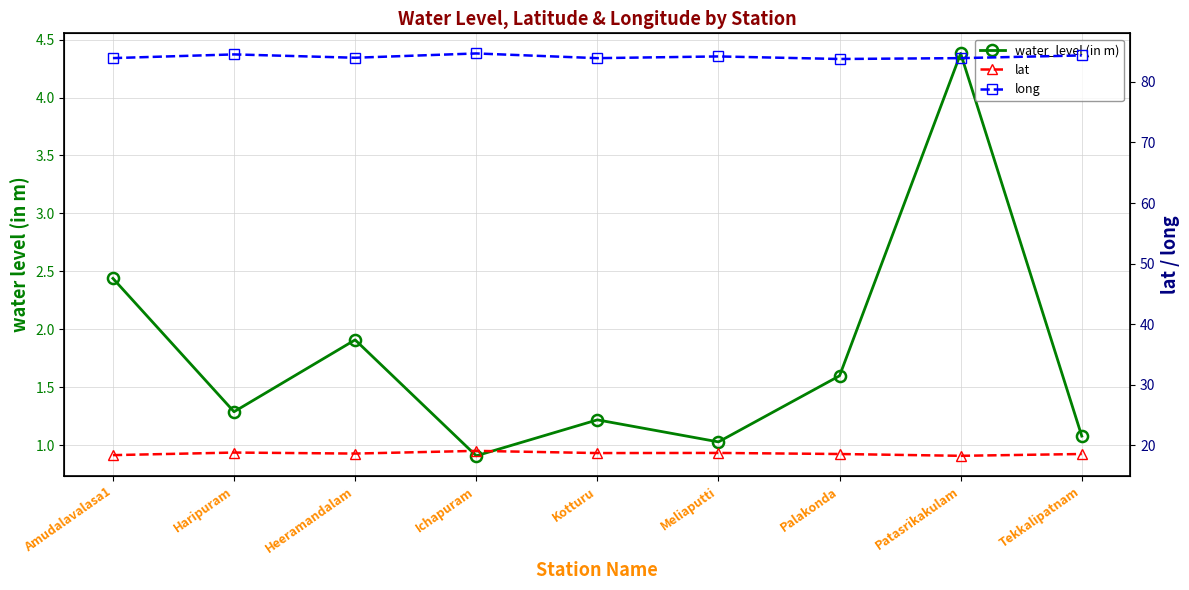

What is the label of the 6th point from the left?

Meliaputti